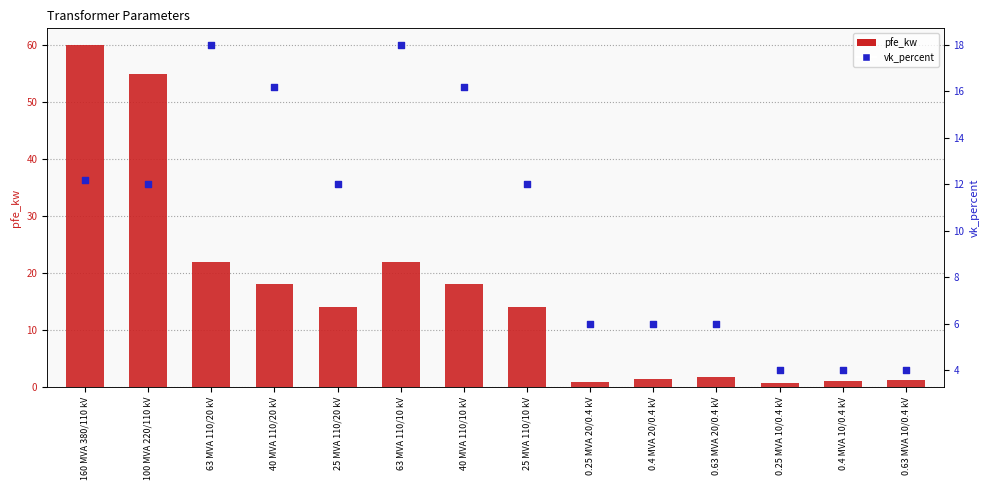

At which category is the sum across all series the highest?

160 MVA 380/110 kV